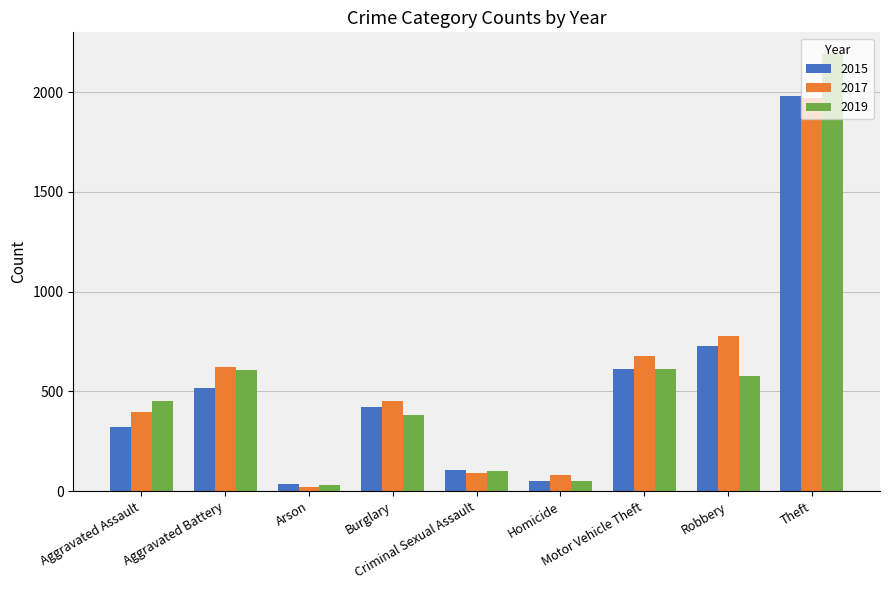

Which category has the lowest value in the 2019 series?

Arson